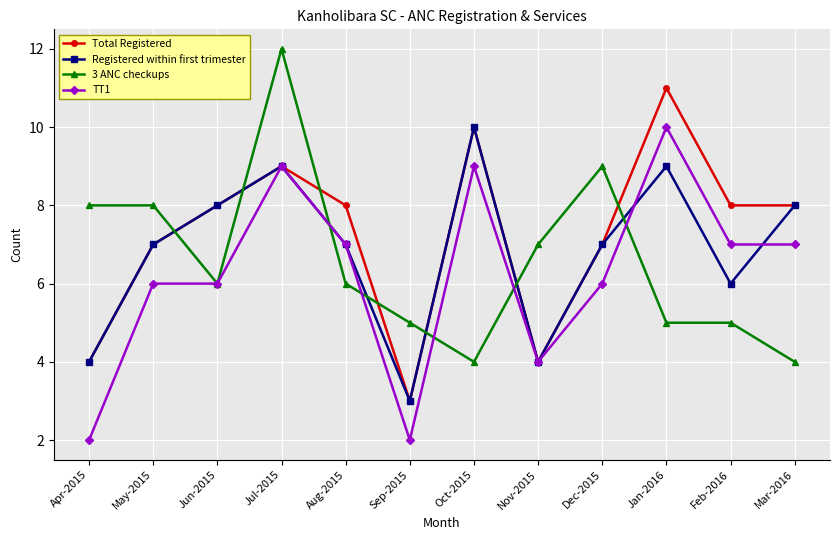

Reading left to right, transcribe all the data shown in this chart.

Total Registered: 4	7	8	9	8	3	10	4	7	11	8	8
Registered within first trimester: 4	7	8	9	7	3	10	4	7	9	6	8
3 ANC checkups: 8	8	6	12	6	5	4	7	9	5	5	4
TT1: 2	6	6	9	7	2	9	4	6	10	7	7